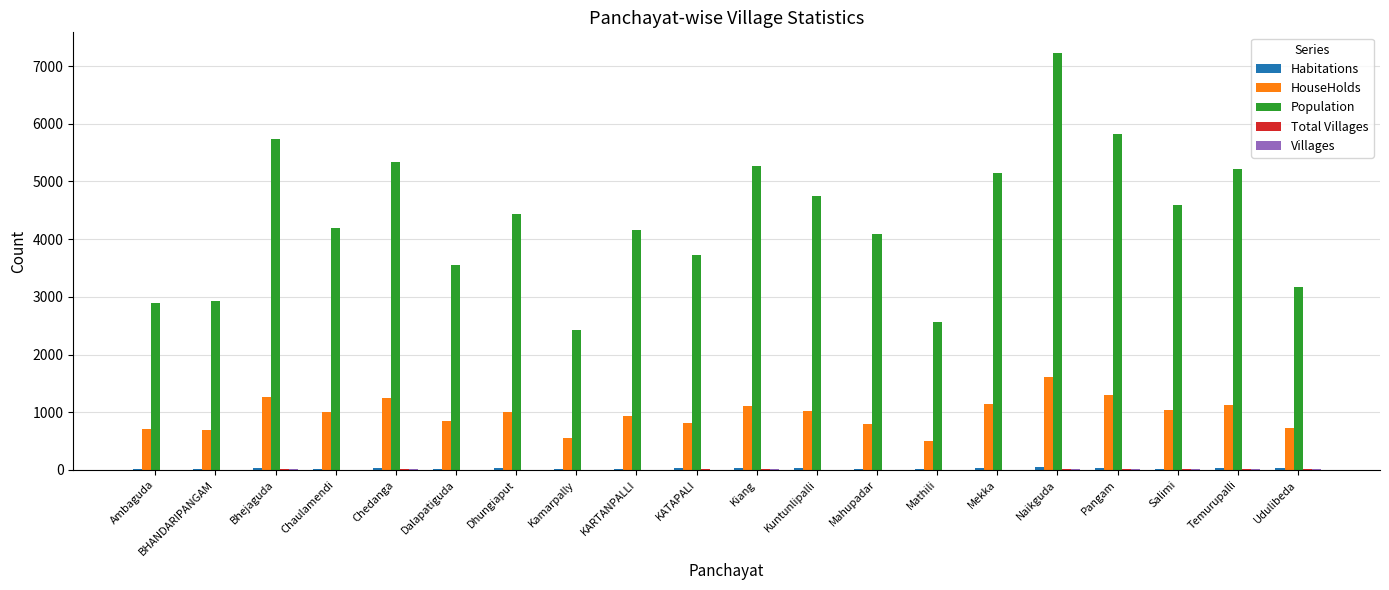

At which label is Population closest to 4827?

Kuntunlipalli